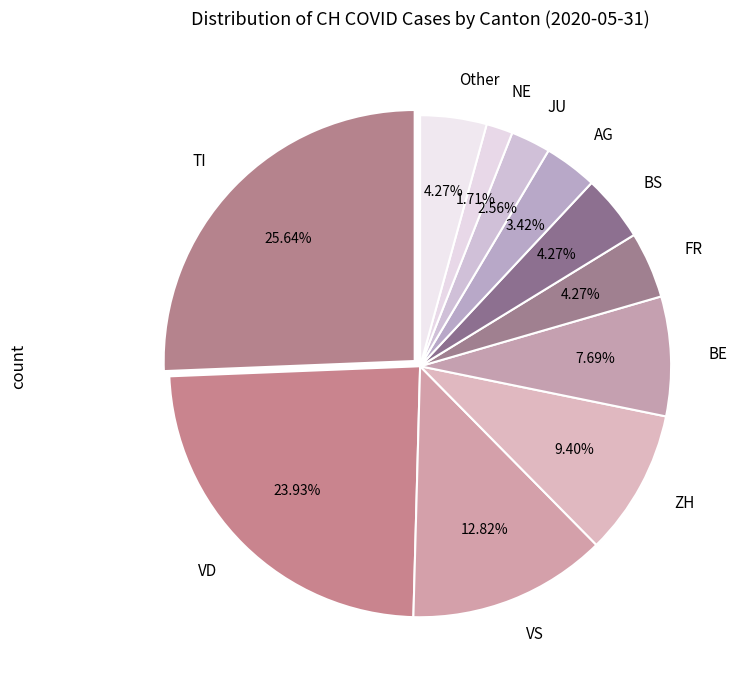

Is there a majority slice in this chart?

No